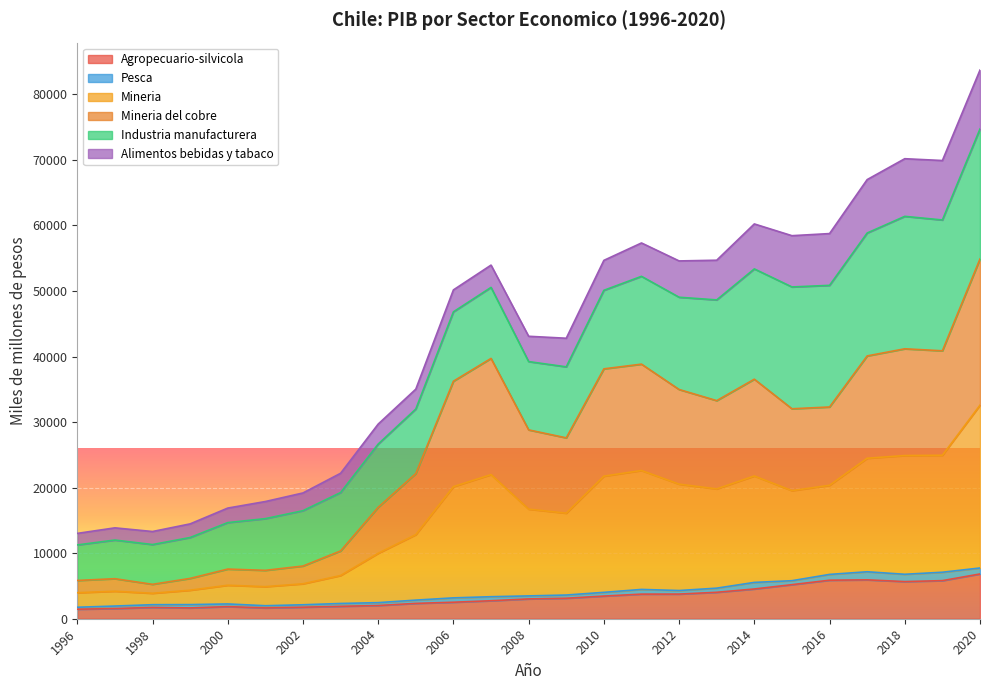

Which series has the largest range (max minus min)?

Mineria